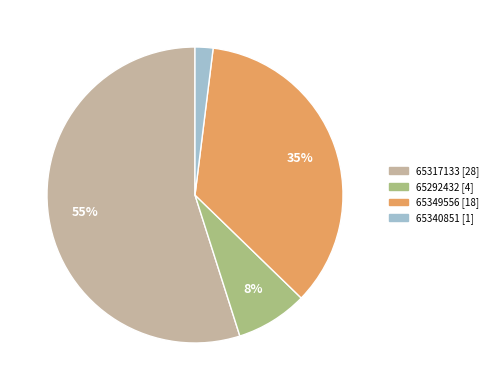

To the nearest percent, what is the difference between the largest and smallest slice percentages?

53%